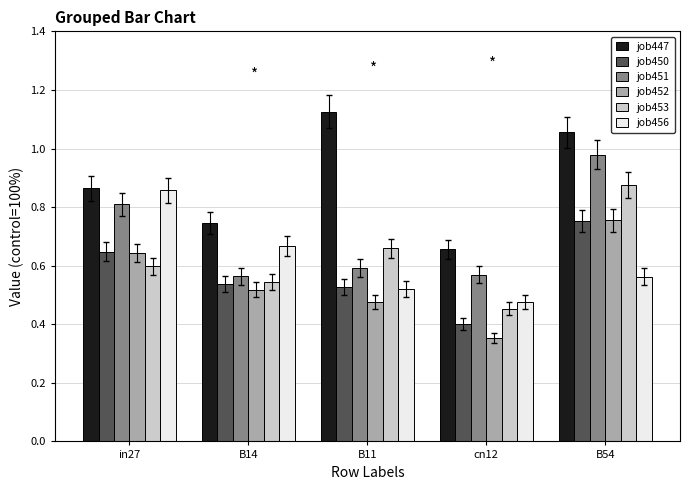

What is the total value across all series at B14?

3.6